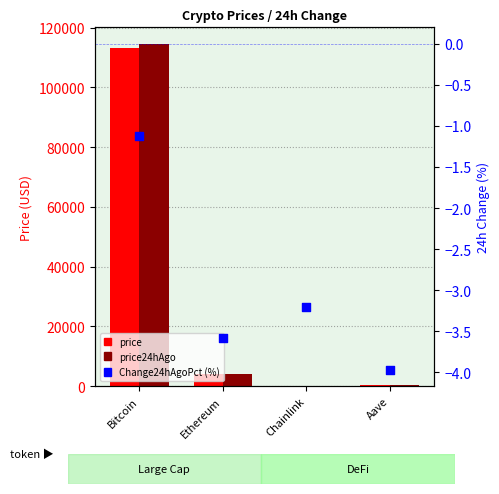

At how many categories does at least one series exceed 39821?

1